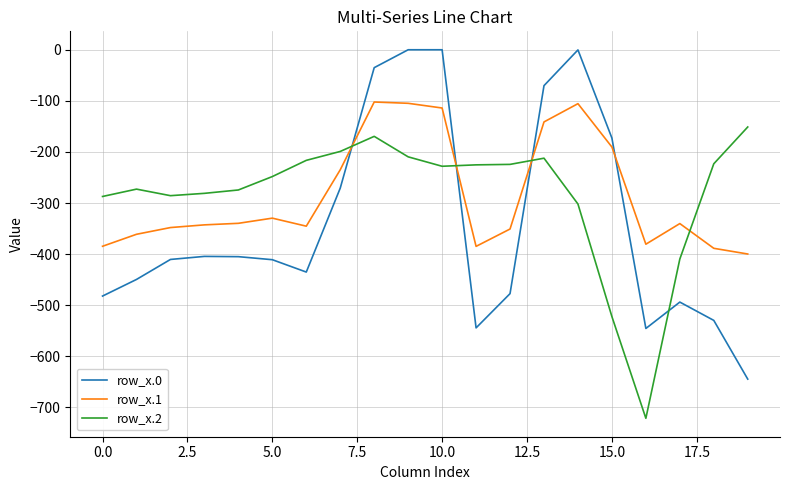

What are all the series names shown in the legend?

row_x.0, row_x.1, row_x.2